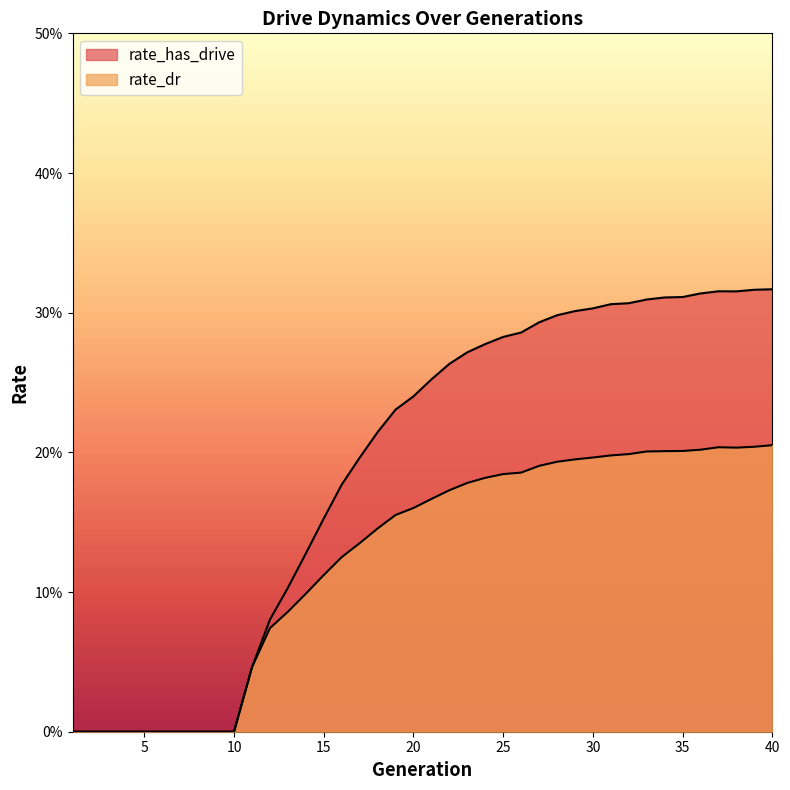

How many lines are shown in the chart?

2